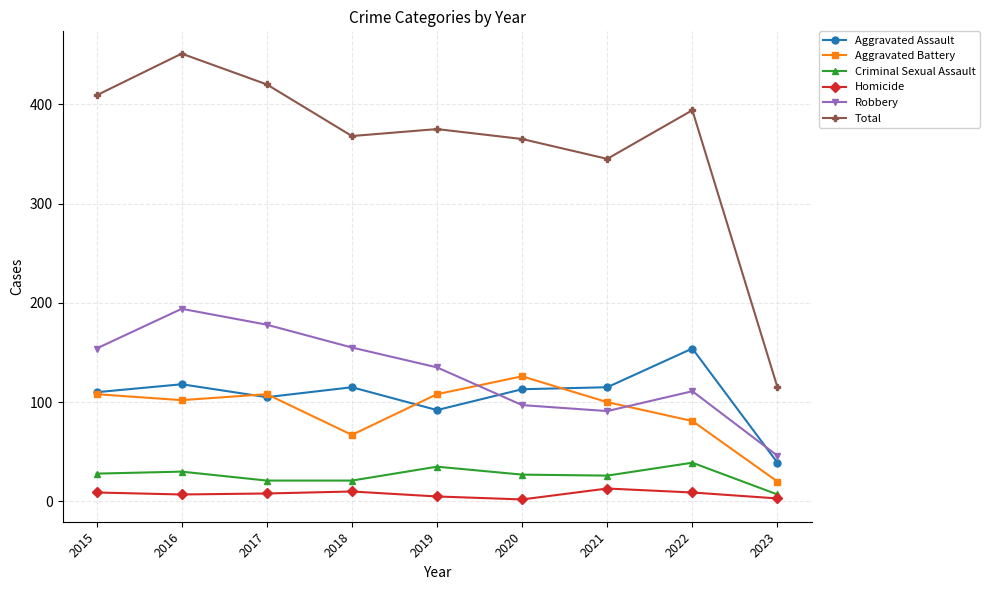

Rank the series by their maximum value, from highest to lowest.

Total, Robbery, Aggravated Assault, Aggravated Battery, Criminal Sexual Assault, Homicide